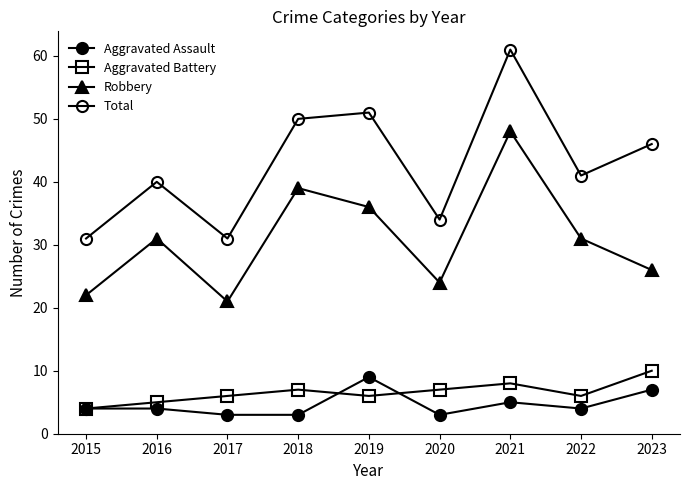

Does the chart have visible grid lines?

No